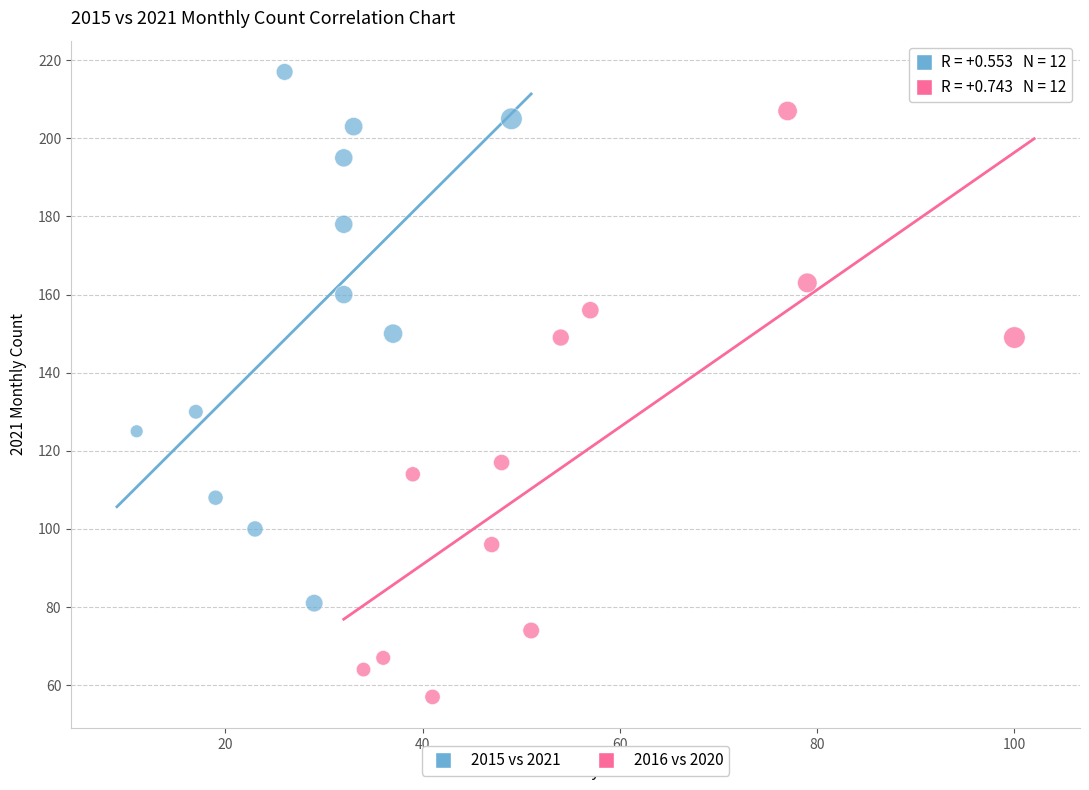

Which series reaches the minimum Y coordinate?

2016 vs 2020